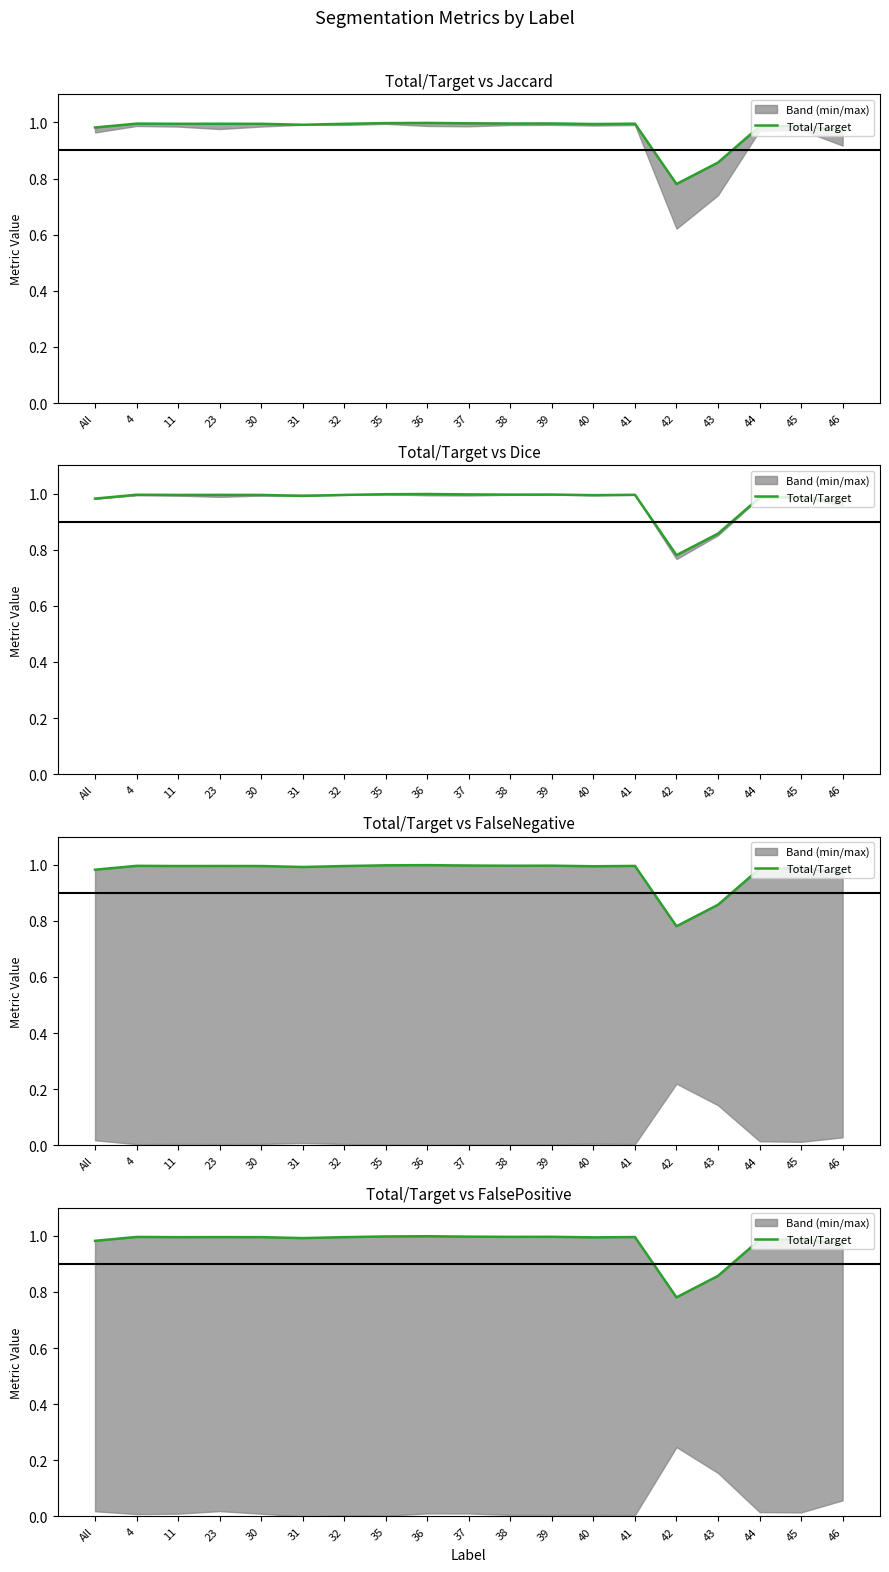

Reading left to right, list all the values displayed in this chart.

All=1.0	4=1.0	11=1.0	23=1.0	30=1.0	31=1.0	32=1.0	35=1.0	36=1.0	37=1.0	38=1.0	39=1.0	40=1.0	41=1.0	42=0.8	43=0.9	44=1.0	45=1.0	46=1.0